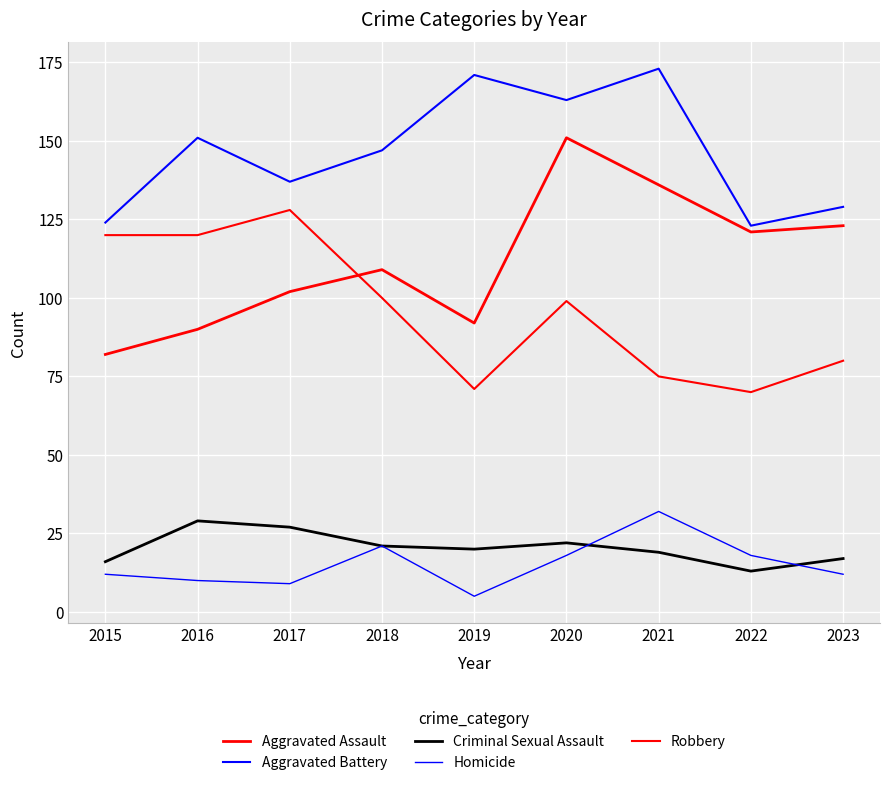

At how many categories does at least one series exceed 40?

9